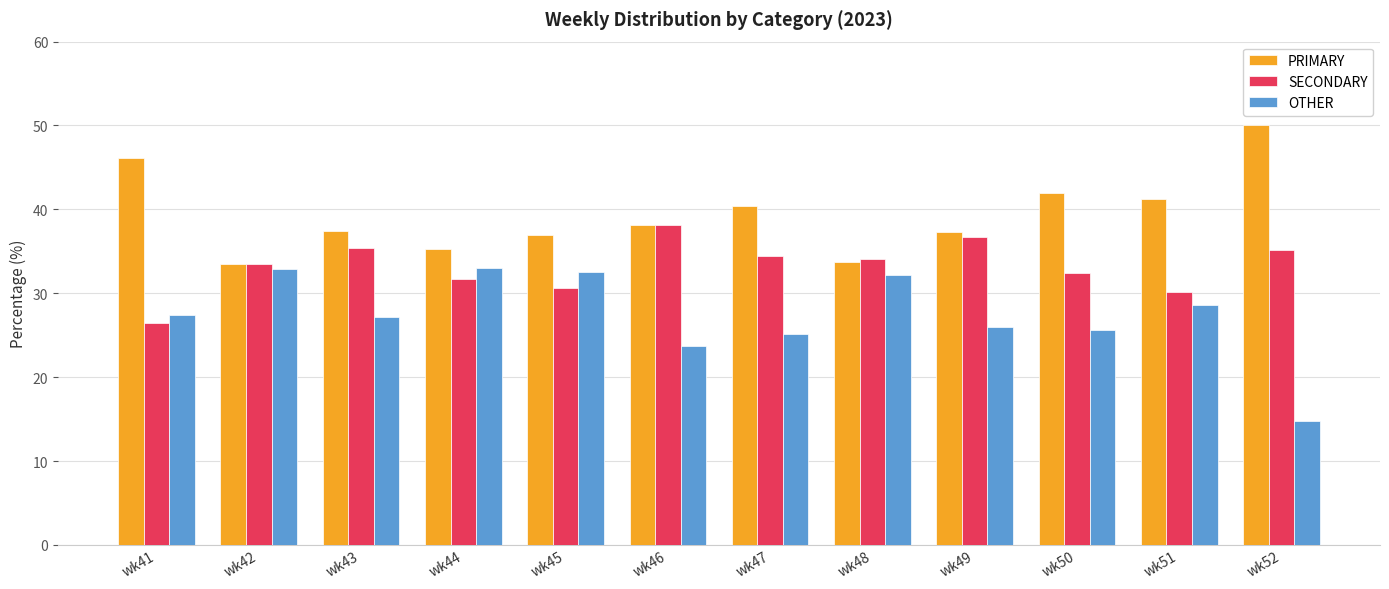

The value of OTHER at wk46 is 23.7. True or false?

True